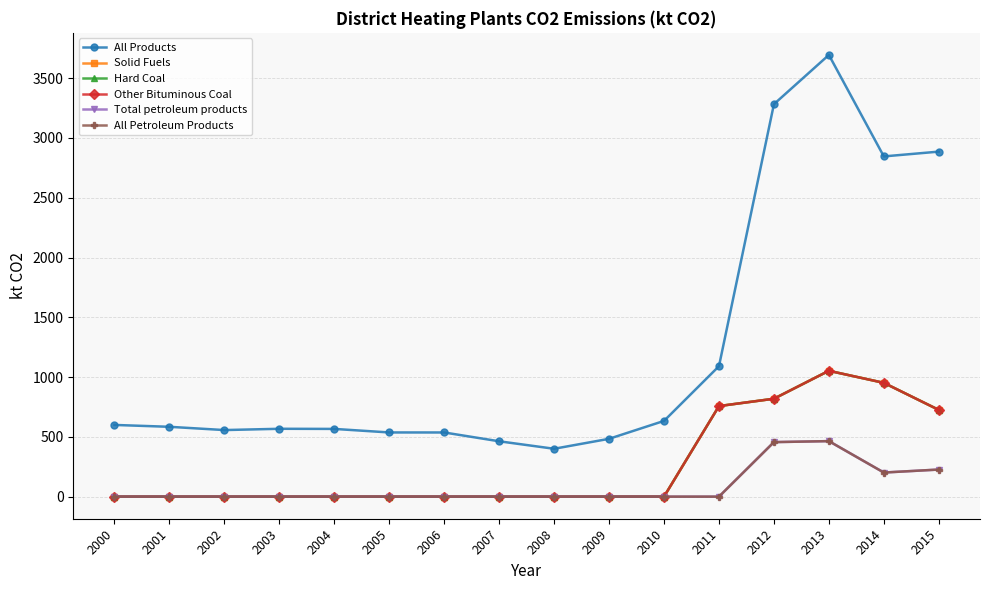

How many lines are shown in the chart?

6